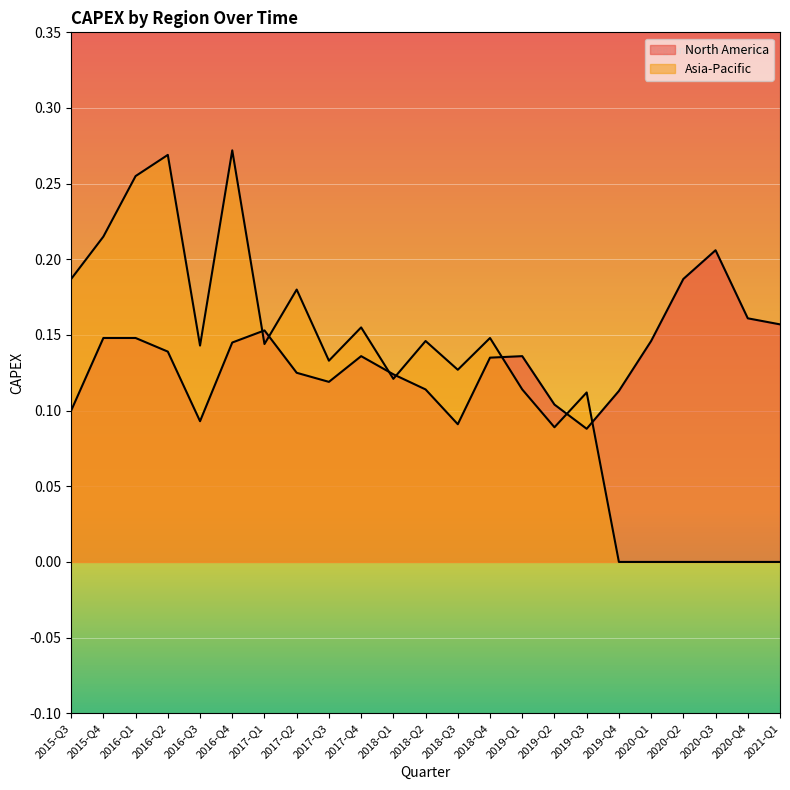

Which series has the largest range (max minus min)?

Asia-Pacific